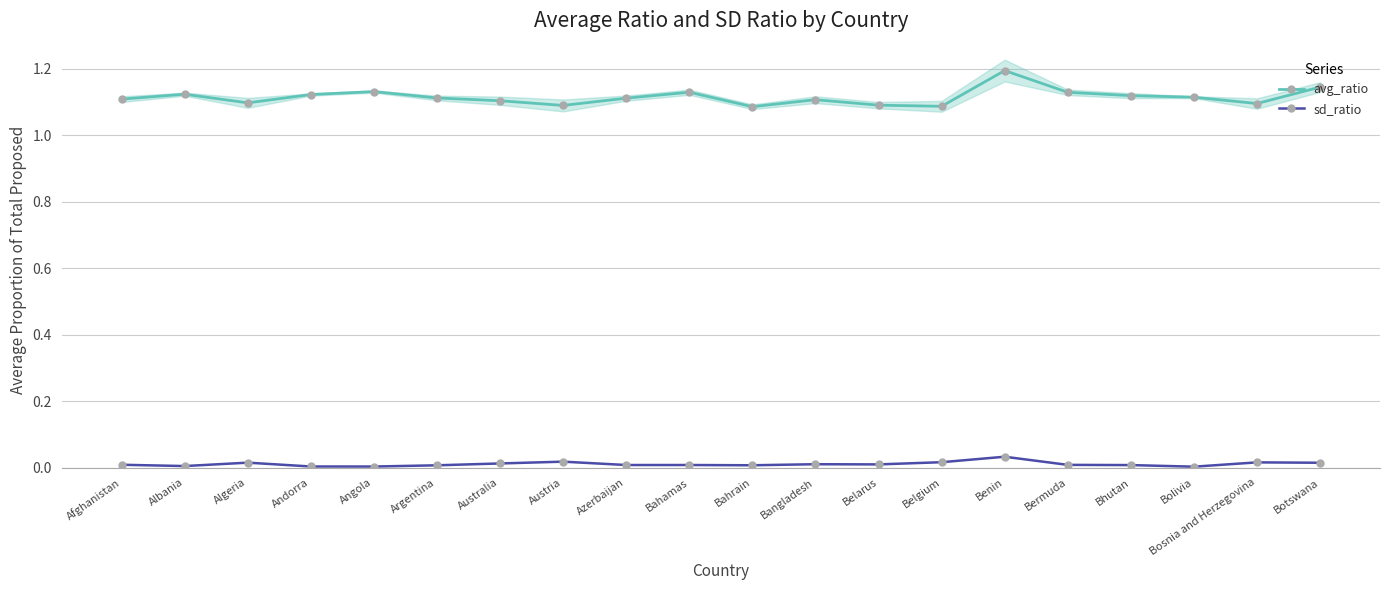

Which series has the largest range (max minus min)?

avg_ratio